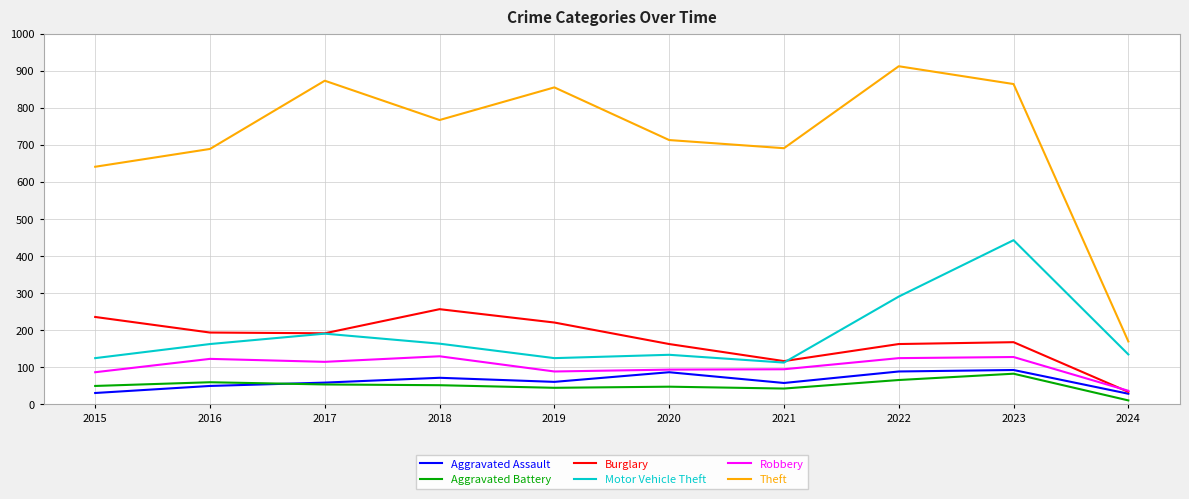

What is the average value of the Aggravated Battery series?

51